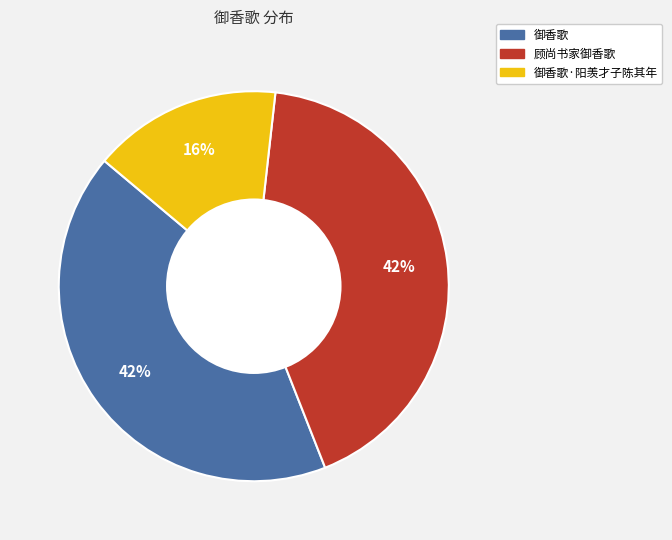

To the nearest percent, what is the average slice percentage?

33%